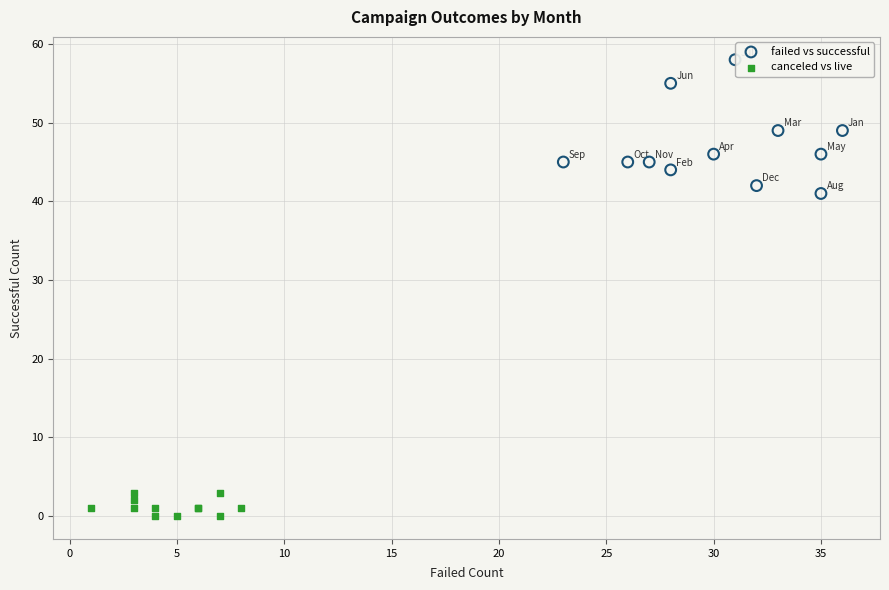

Which series has the largest Y range (max minus min)?

failed vs successful